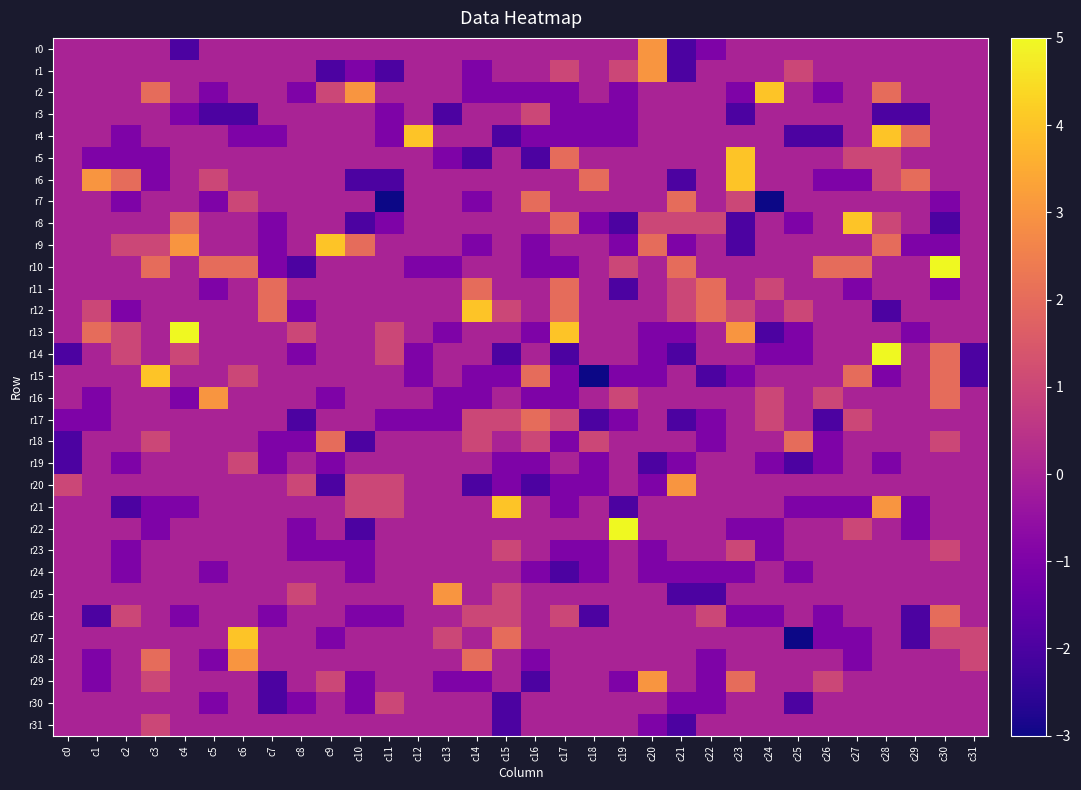

Rank the series at c30 from highest to lowest value.

r10, r14, r15, r16, r26, r18, r23, r27, r0, r1, r2, r3, r4, r5, r6, r12, r13, r17, r19, r20, r21, r22, r24, r25, r28, r29, r30, r31, r7, r9, r11, r8